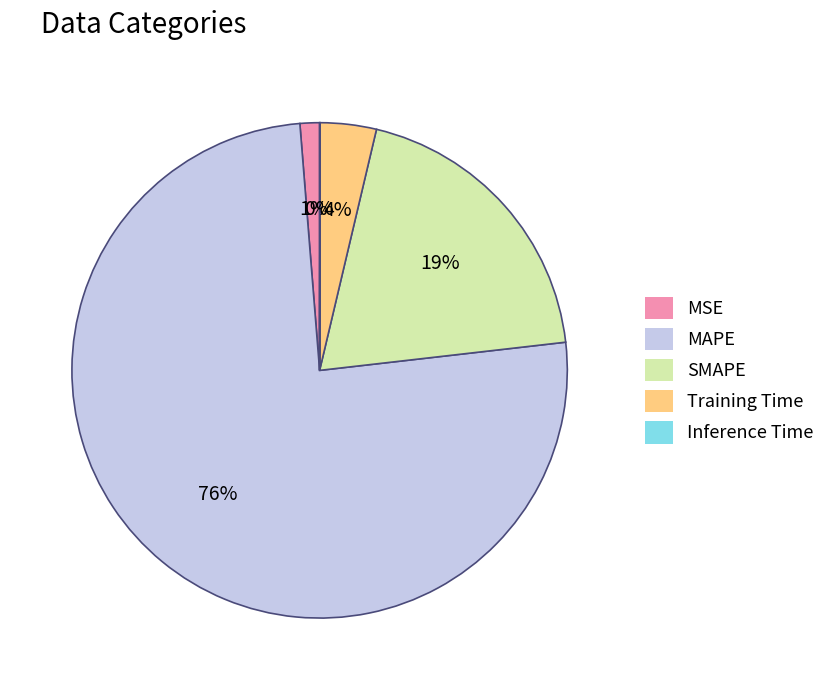

To the nearest percent, what percentage of the pie is MSE?

1%